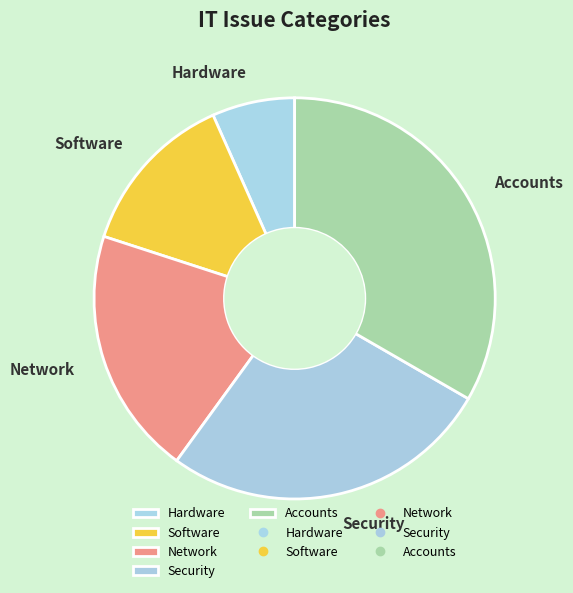

Do Network and Security together represent more than half of the pie?

No